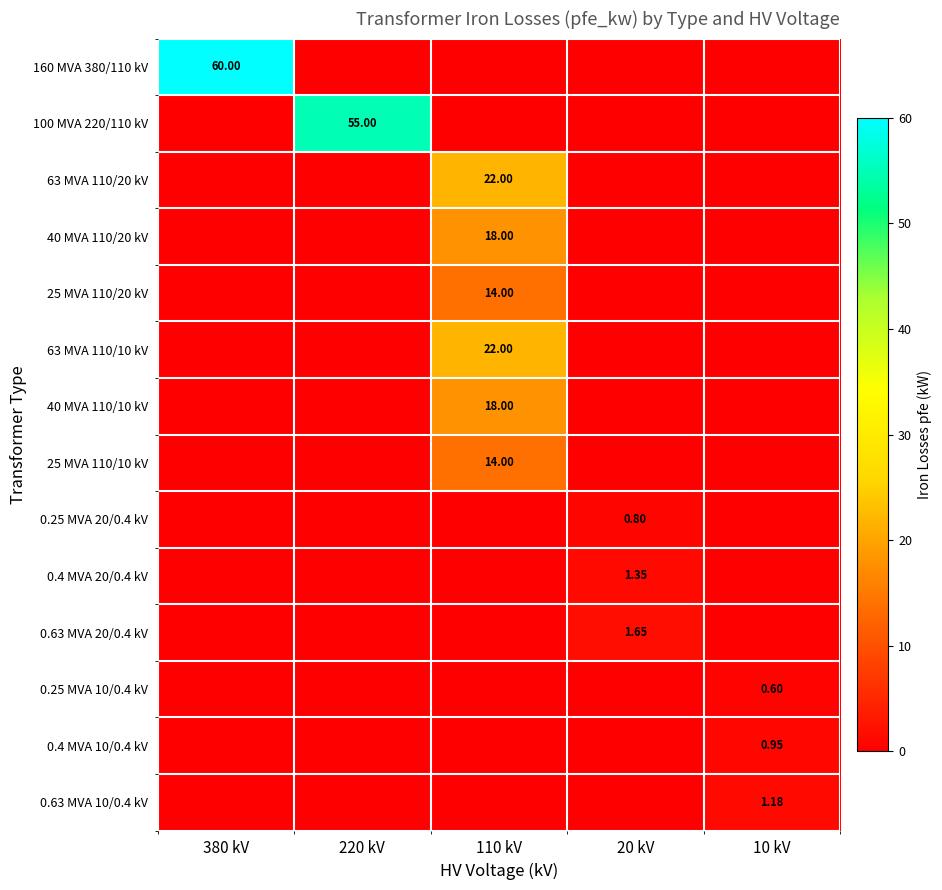

List the series in order of their peak value, lowest first.

0.25 MVA 10/0.4 kV, 0.25 MVA 20/0.4 kV, 0.4 MVA 10/0.4 kV, 0.63 MVA 10/0.4 kV, 0.4 MVA 20/0.4 kV, 0.63 MVA 20/0.4 kV, 25 MVA 110/20 kV, 25 MVA 110/10 kV, 40 MVA 110/20 kV, 40 MVA 110/10 kV, 63 MVA 110/20 kV, 63 MVA 110/10 kV, 100 MVA 220/110 kV, 160 MVA 380/110 kV